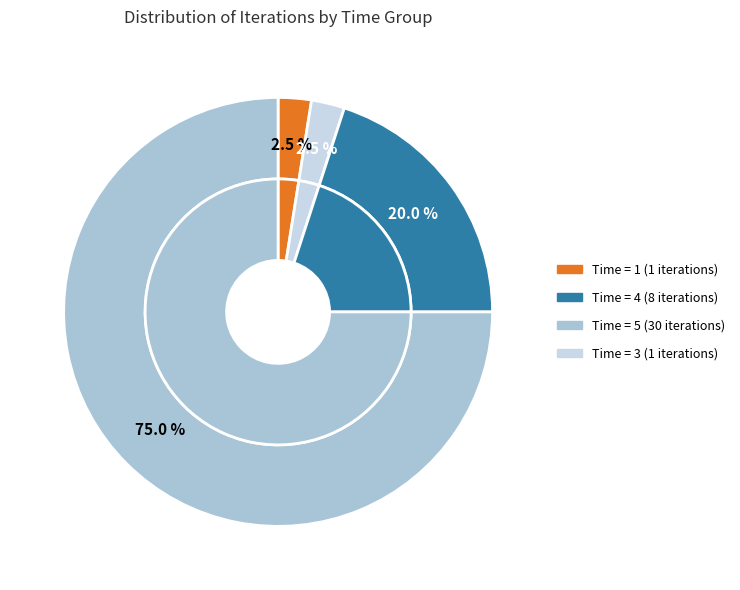

Does Time 1 account for over 50% of the chart?

No